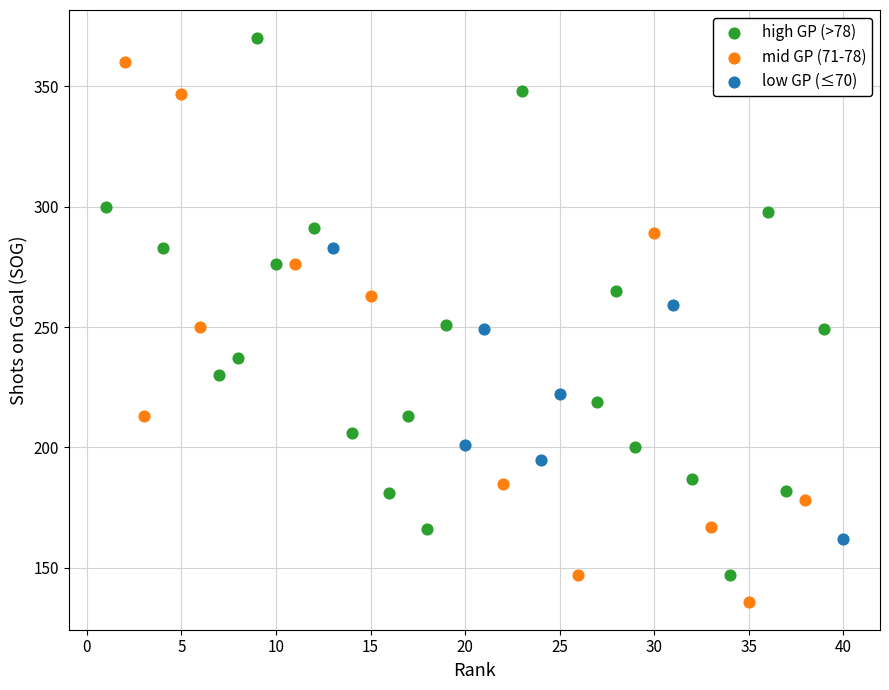

Which series contains the lowest Y value?

mid GP (71-78)